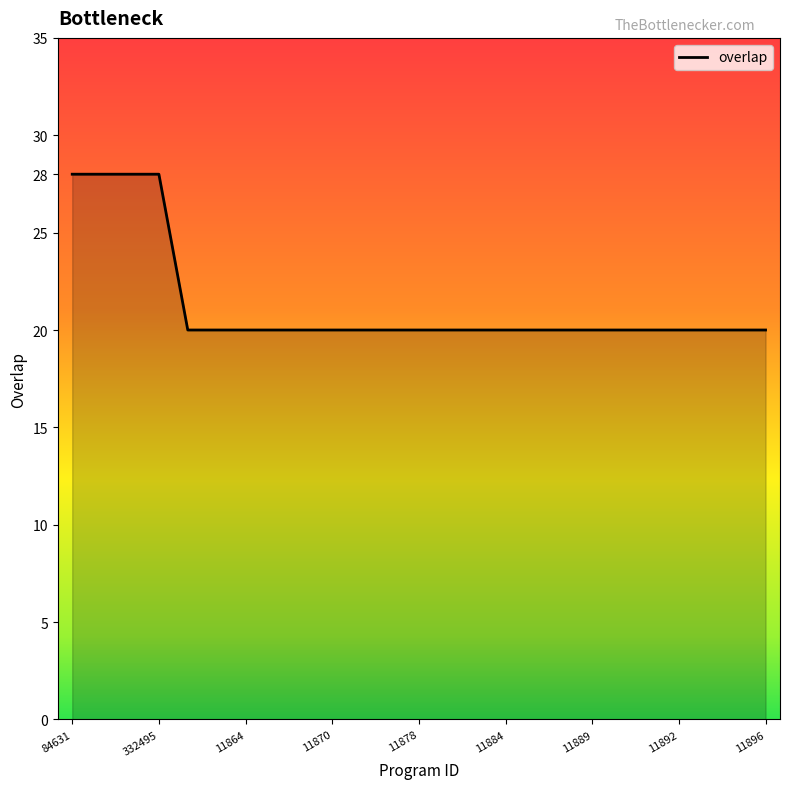

What is the maximum value shown in the chart?

28